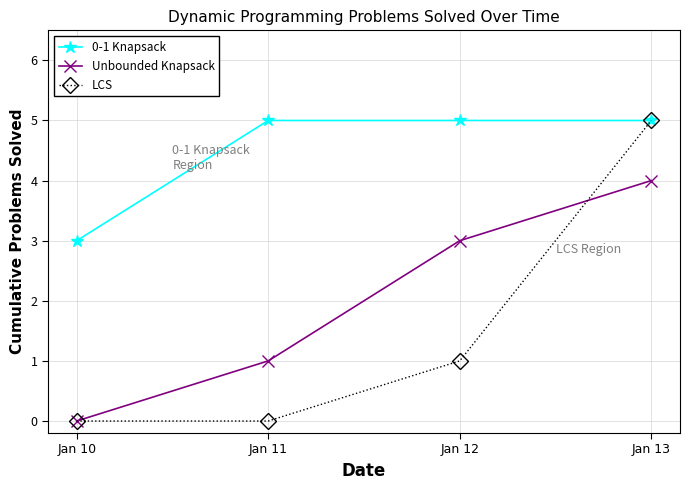

The 0-1 Knapsack series shows 3 at Jan 11. True or false?

False